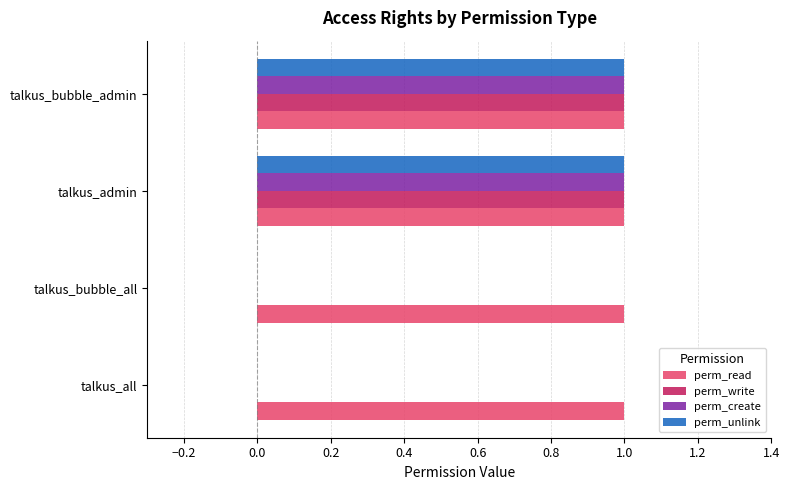

True or false: perm_read has a value of 1 at talkus_admin.

True